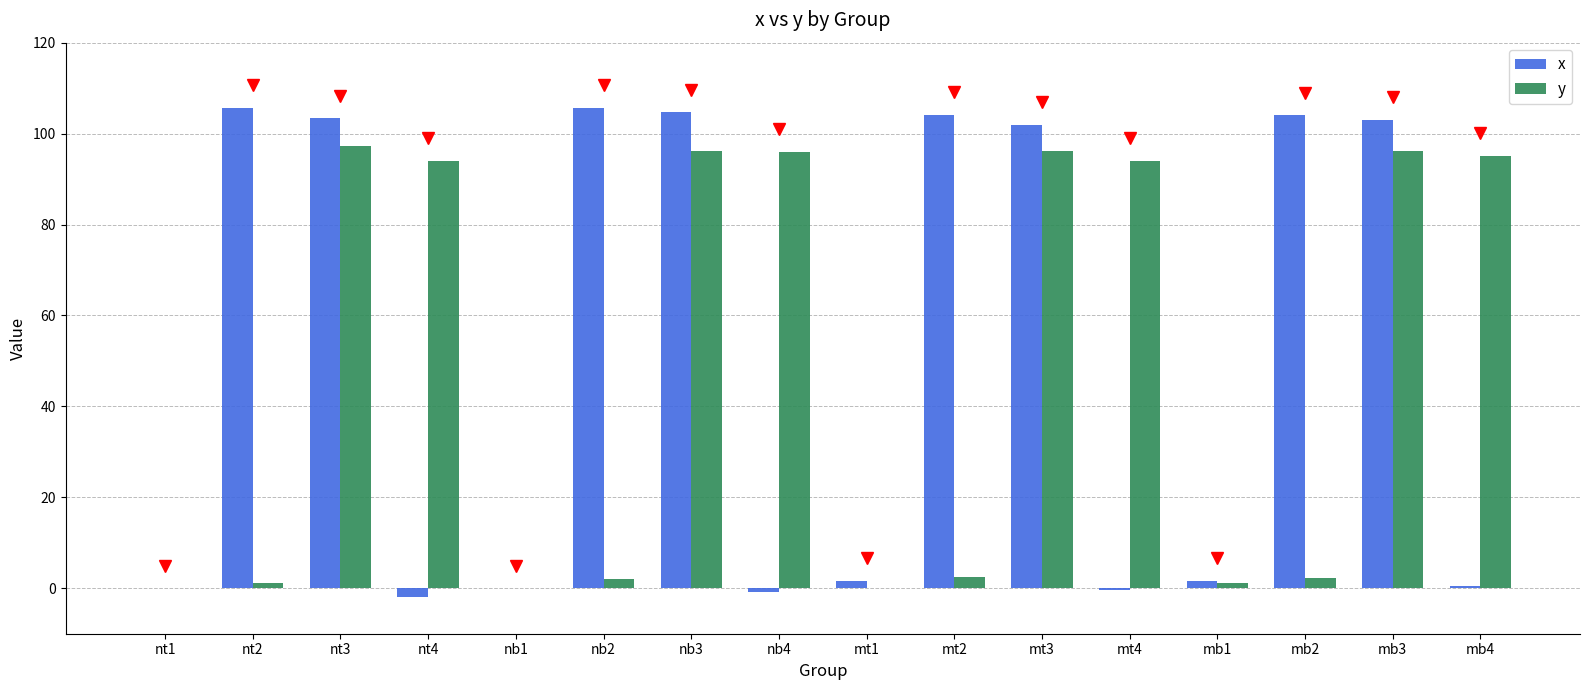

What is the sum of all x values?

832.9